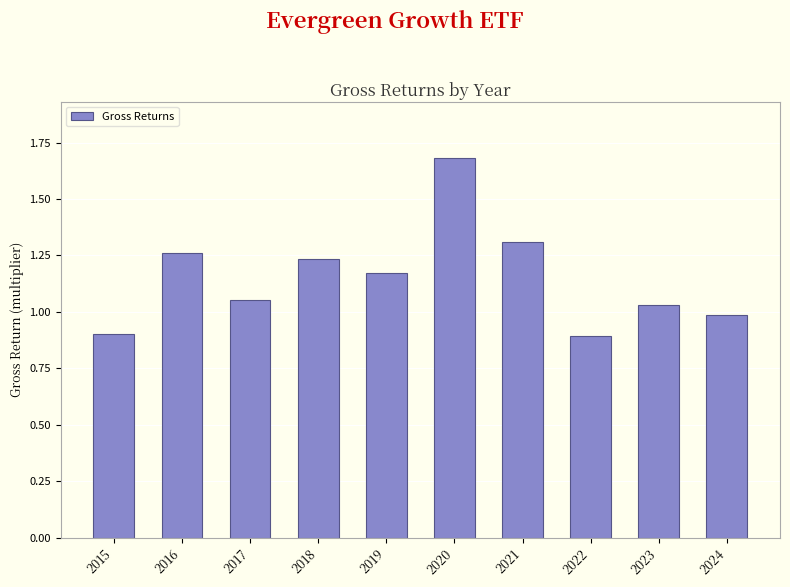

Are the bars grouped side by side (vs. stacked)?

No